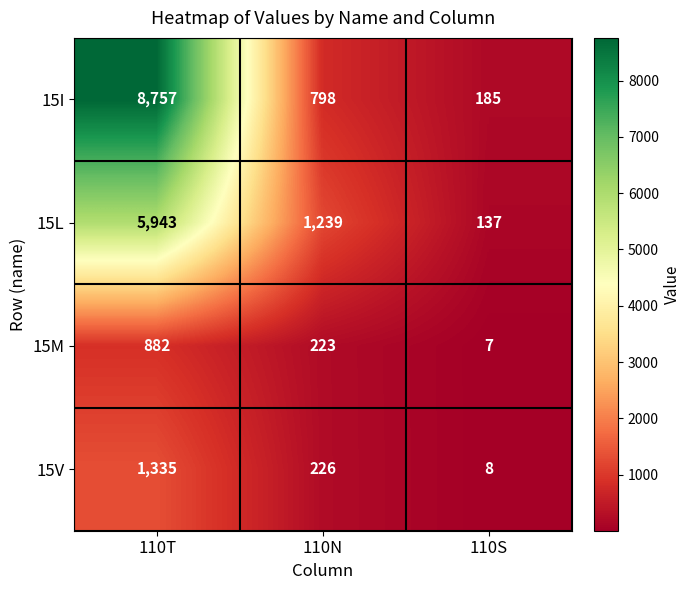

At which label is 15I closest to 4471?

110N